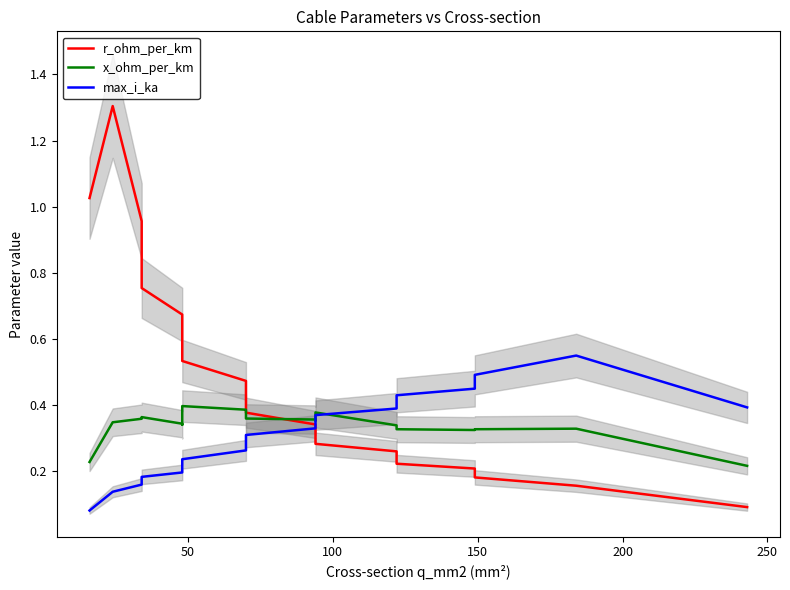

List the series in order of their peak value, lowest first.

x_ohm_per_km, max_i_ka, r_ohm_per_km